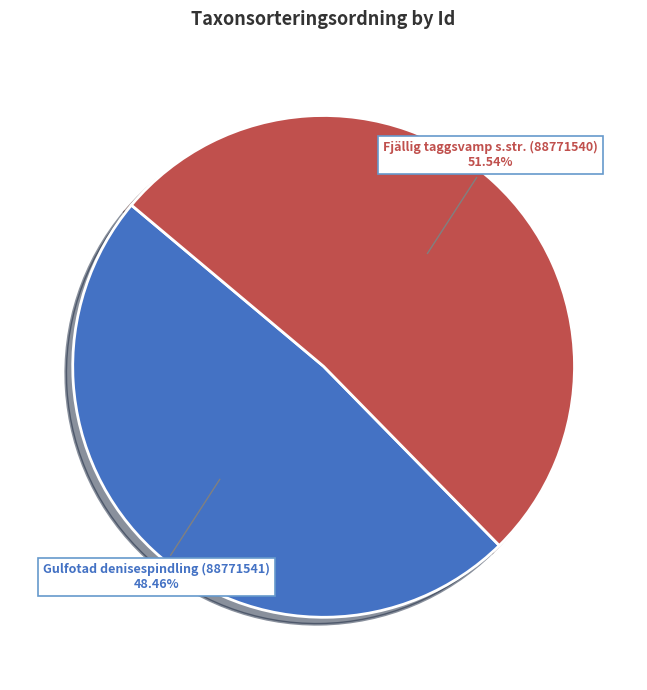

Which category has the biggest portion of the pie?

Fjällig taggsvamp s.str. (88771540)